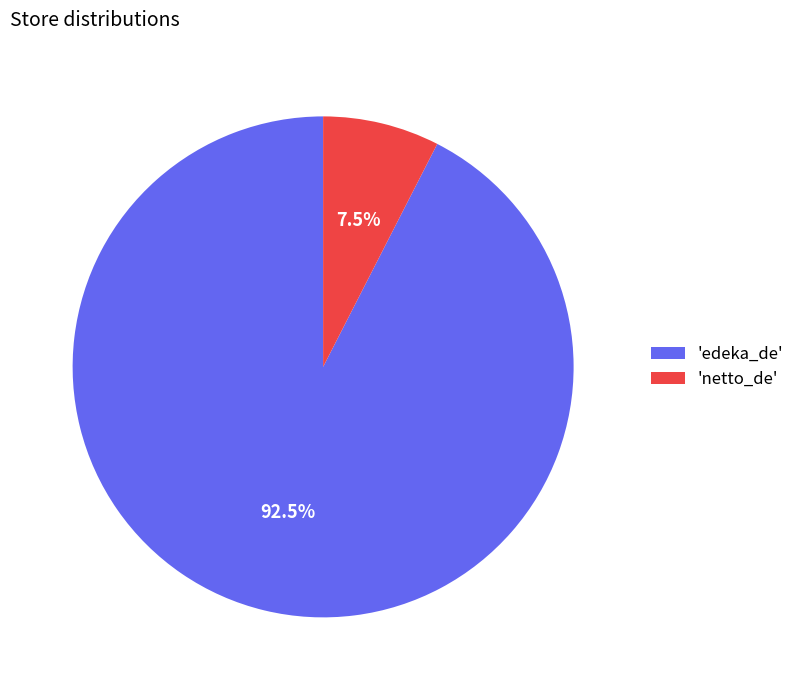

Count the number of slices in the pie.

2